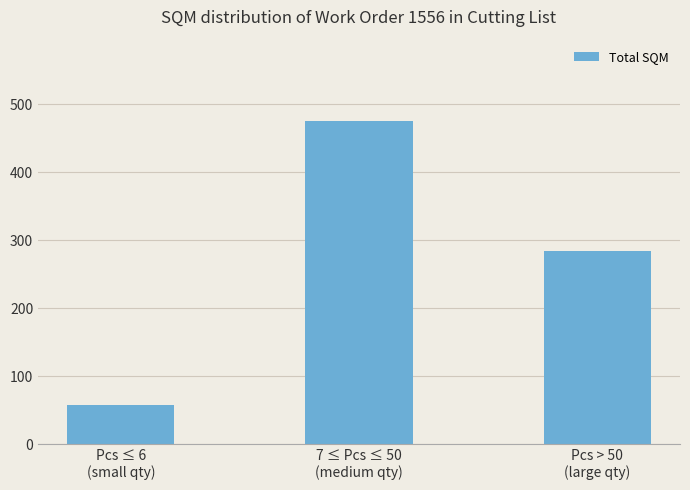

List the labels in order of value, smallest first.

Pcs ≤ 6
(small qty), Pcs > 50
(large qty), 7 ≤ Pcs ≤ 50
(medium qty)